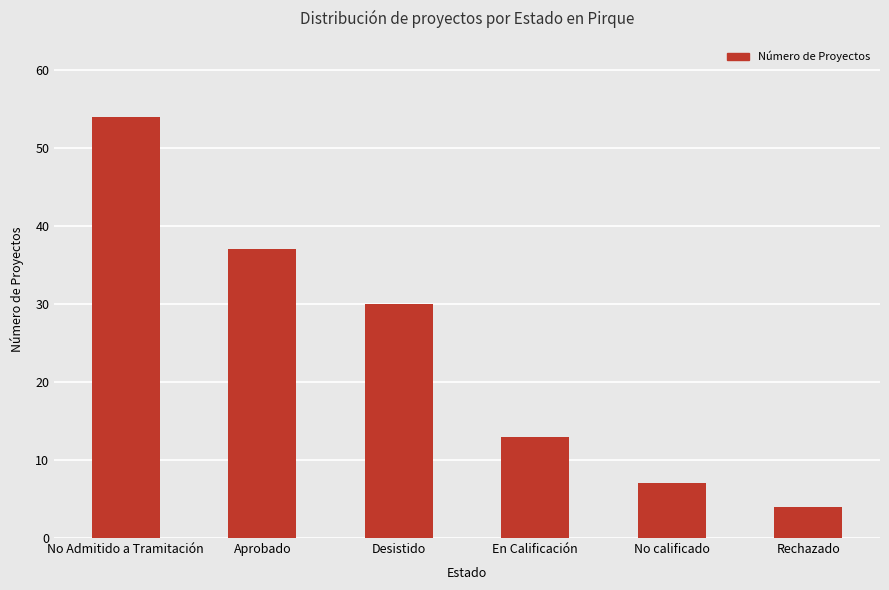

What is the label of the 2nd bar from the right?

No calificado